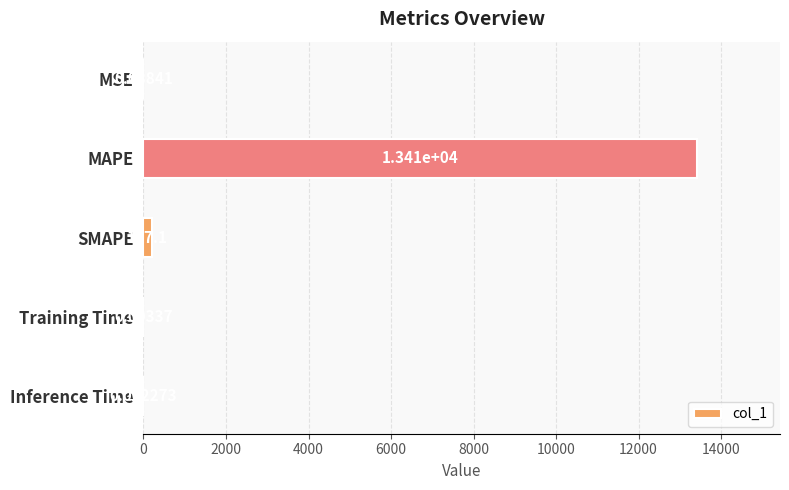

What is the sum of the values at MSE and MAPE?

13414.2